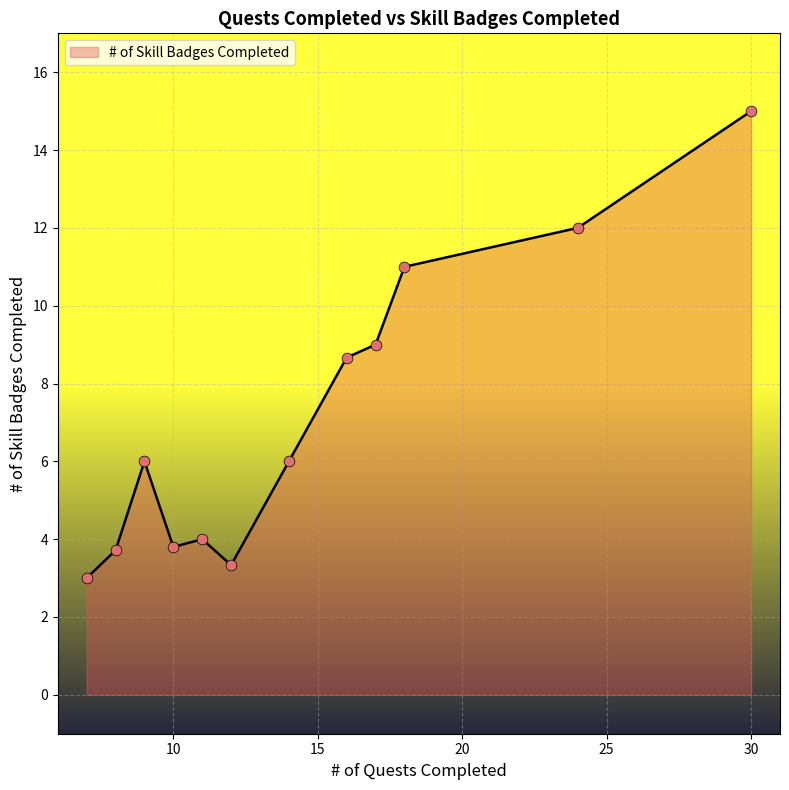

What is the minimum value shown in the chart?

3.0